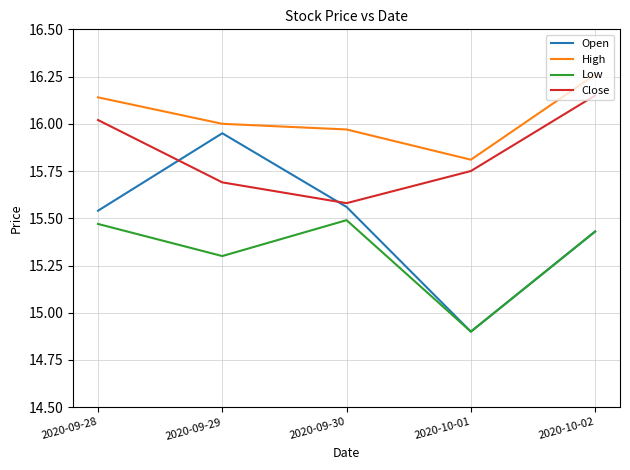

In Close, how many points are lower than both neighbors (excluding endpoints)?

1